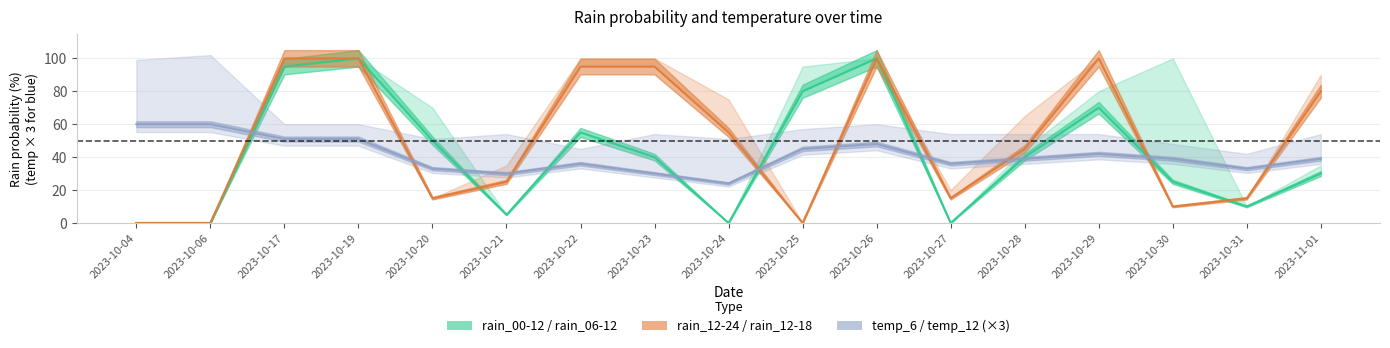

Is the value of rain_12-24 at 2023-10-29 greater than the value of rain_06-12 at 2023-10-24?

Yes